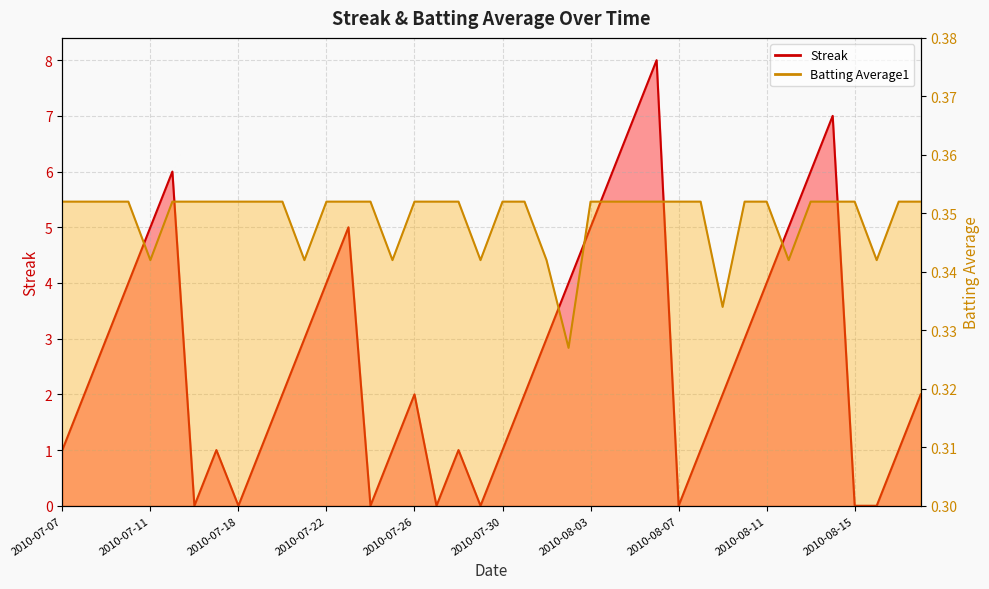

Does the chart display data point markers on the line(s)?

No